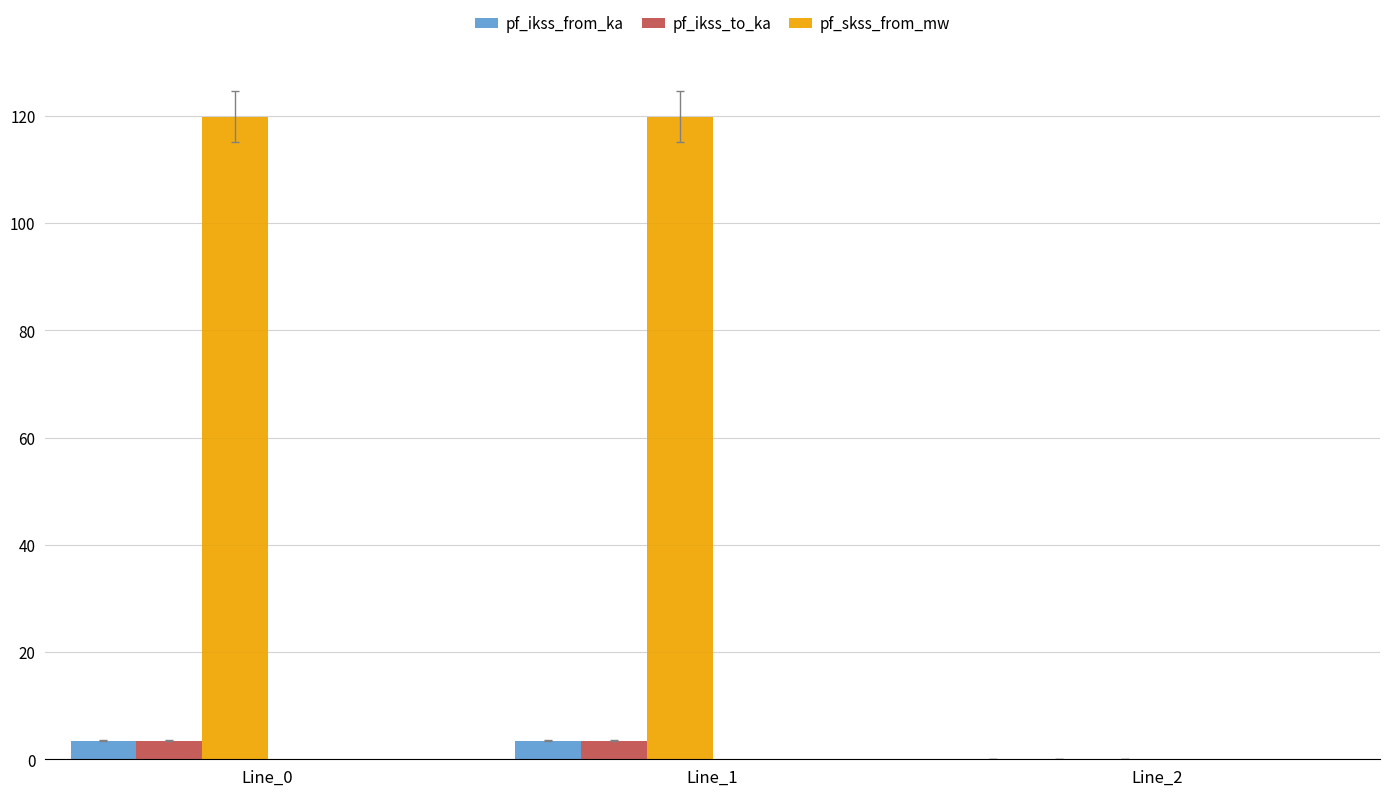

Is it true that pf_skss_from_mw equals 119.8 at Line_1?

True